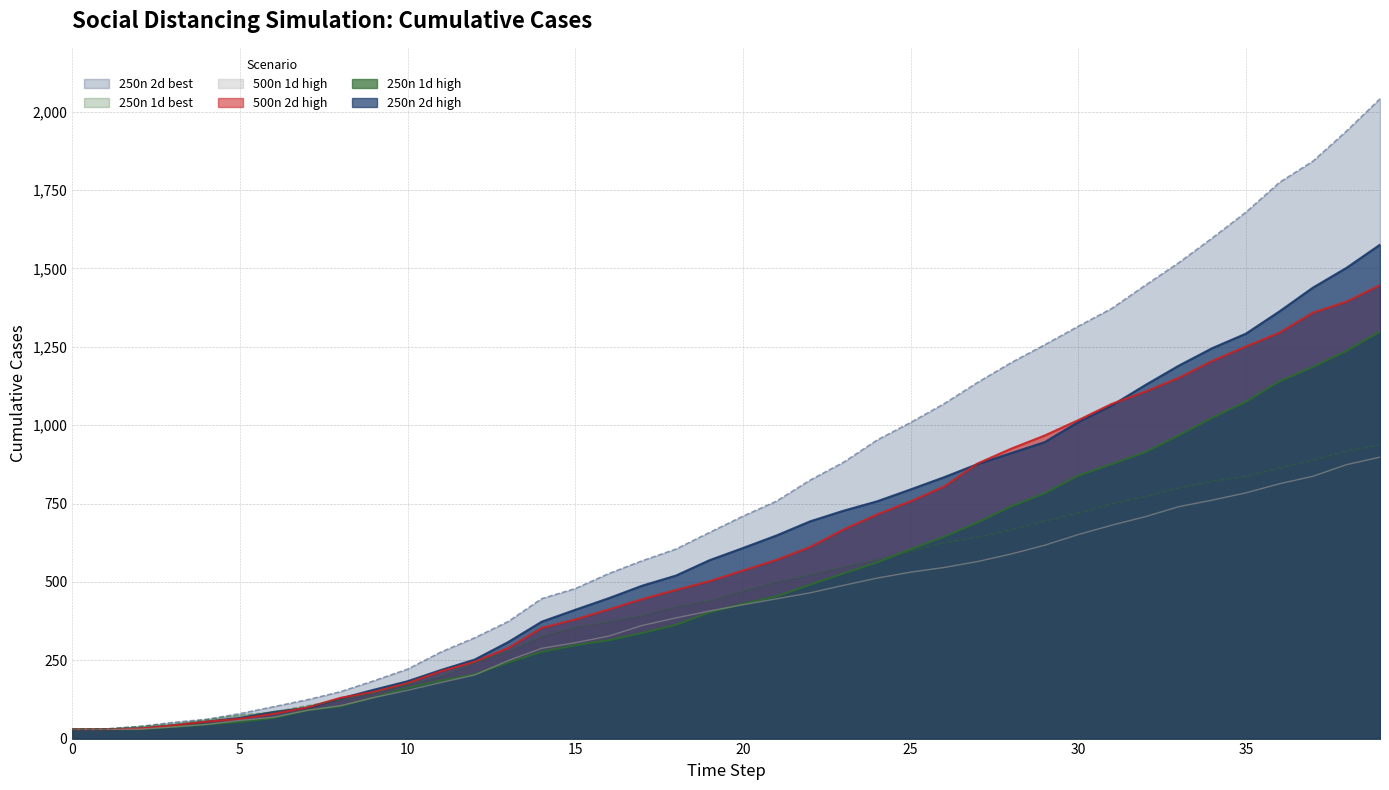

How many data points in 250n_2d_best are above 710?

19